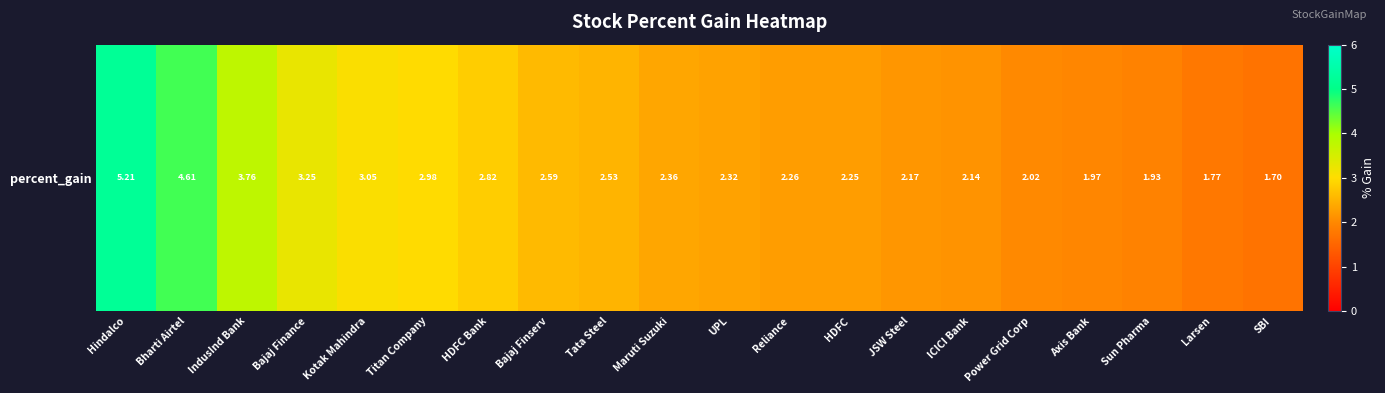

True or false: the data shows 3.2 at Reliance.

False